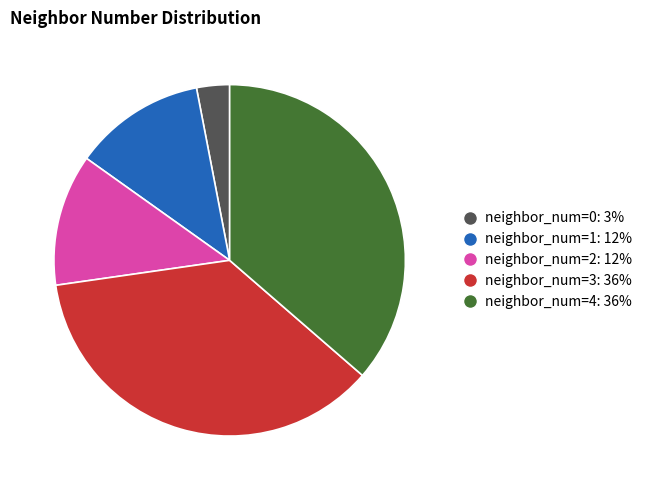

Is there a majority slice in this chart?

No